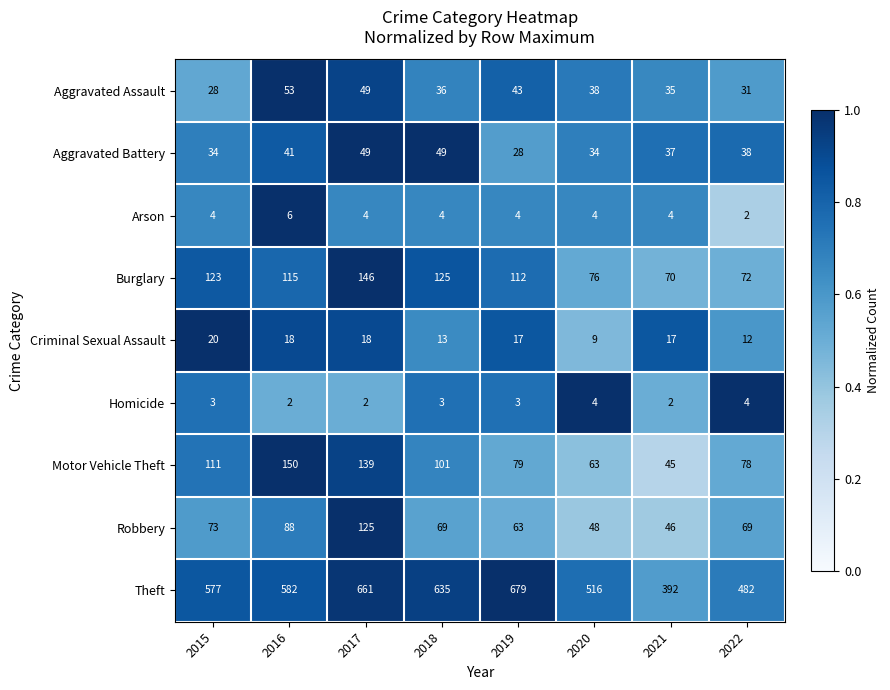

Where is Robbery nearest to the value 85?

2016